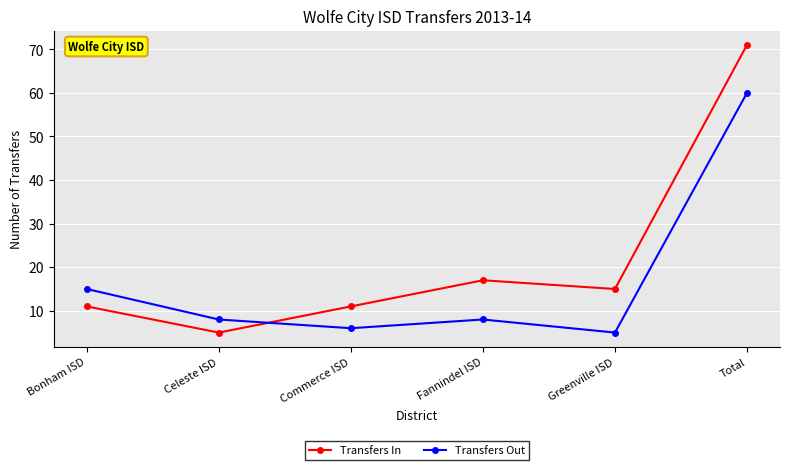

What is the value of the Transfers In point at the 1st from the left?

11